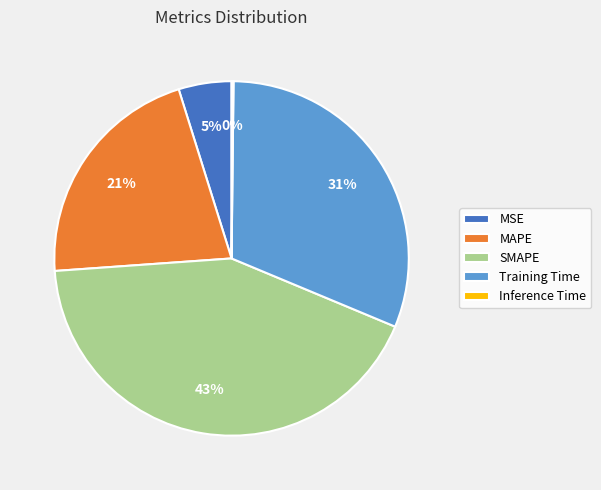

What is the largest slice in the pie chart?

SMAPE